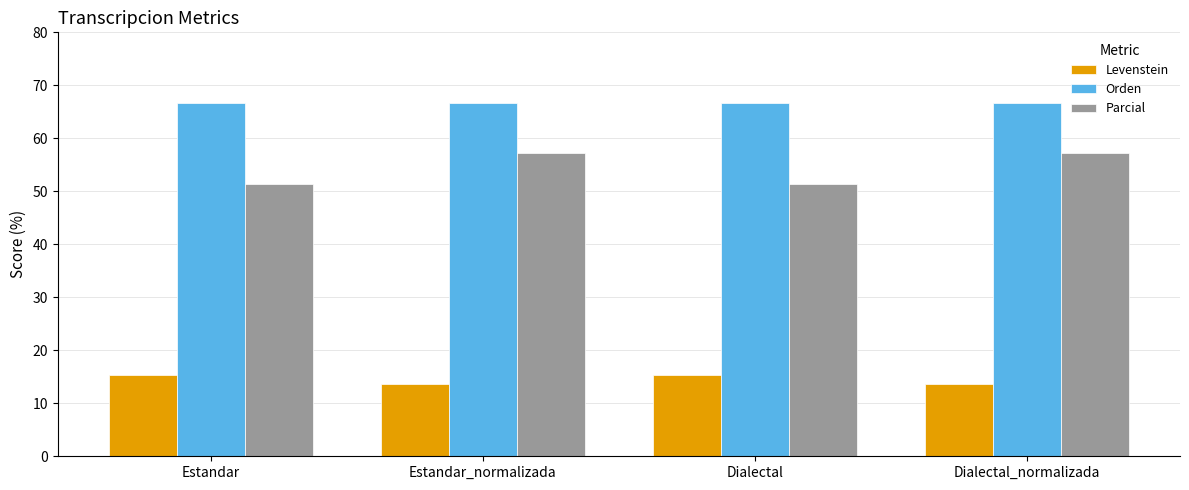

Which series has the largest total across all categories?

Orden